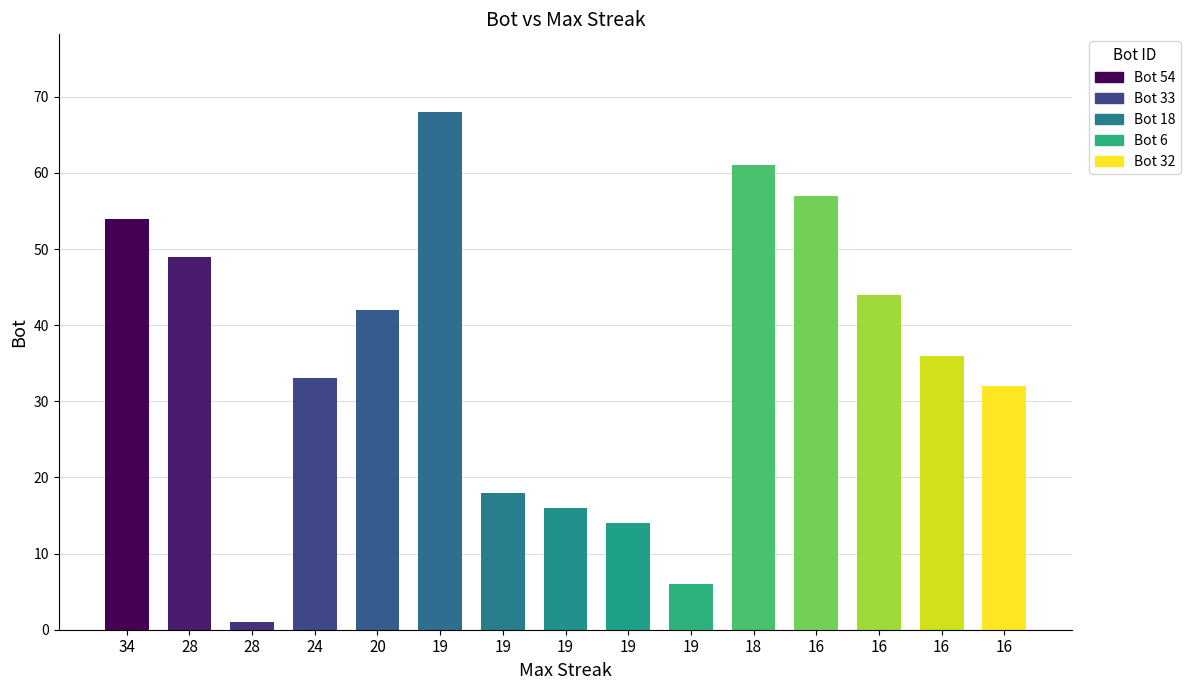

Count the number of data series in this chart.

1